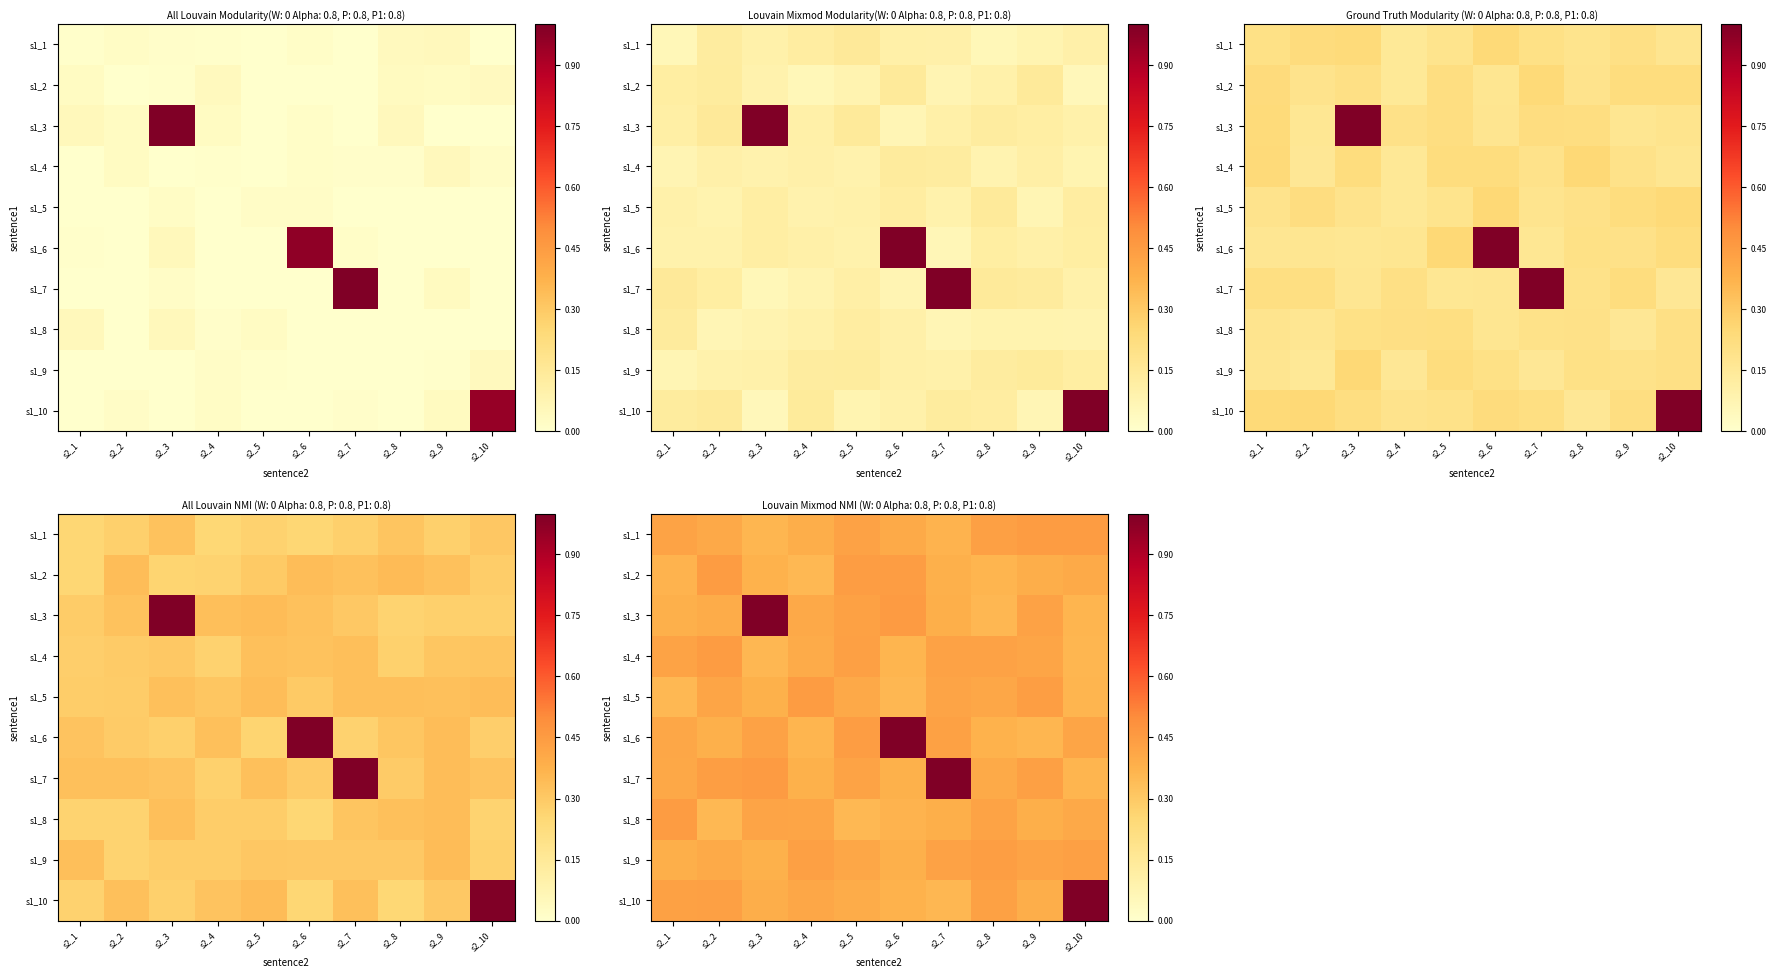

Reading right to left, extract all data points from this chart.

row_0: s2_10=0.4	s2_9=0.4	s2_8=0.4	s2_7=0.4	s2_6=0.4	s2_5=0.4	s2_4=0.4	s2_3=0.4	s2_2=0.4	s2_1=0.4
row_1: s2_10=0.4	s2_9=0.4	s2_8=0.4	s2_7=0.4	s2_6=0.4	s2_5=0.4	s2_4=0.4	s2_3=0.4	s2_2=0.4	s2_1=0.4
row_2: s2_10=0.4	s2_9=0.4	s2_8=0.4	s2_7=0.4	s2_6=0.4	s2_5=0.4	s2_4=0.4	s2_3=1.0	s2_2=0.4	s2_1=0.4
row_3: s2_10=0.4	s2_9=0.4	s2_8=0.4	s2_7=0.4	s2_6=0.4	s2_5=0.4	s2_4=0.4	s2_3=0.4	s2_2=0.4	s2_1=0.4
row_4: s2_10=0.4	s2_9=0.4	s2_8=0.4	s2_7=0.4	s2_6=0.4	s2_5=0.4	s2_4=0.4	s2_3=0.4	s2_2=0.4	s2_1=0.4
row_5: s2_10=0.4	s2_9=0.4	s2_8=0.4	s2_7=0.4	s2_6=1.0	s2_5=0.4	s2_4=0.4	s2_3=0.4	s2_2=0.4	s2_1=0.4
row_6: s2_10=0.4	s2_9=0.4	s2_8=0.4	s2_7=1.0	s2_6=0.4	s2_5=0.4	s2_4=0.4	s2_3=0.4	s2_2=0.4	s2_1=0.4
row_7: s2_10=0.4	s2_9=0.4	s2_8=0.4	s2_7=0.4	s2_6=0.4	s2_5=0.4	s2_4=0.4	s2_3=0.4	s2_2=0.4	s2_1=0.4
row_8: s2_10=0.4	s2_9=0.4	s2_8=0.4	s2_7=0.4	s2_6=0.4	s2_5=0.4	s2_4=0.4	s2_3=0.4	s2_2=0.4	s2_1=0.4
row_9: s2_10=1.0	s2_9=0.4	s2_8=0.4	s2_7=0.4	s2_6=0.4	s2_5=0.4	s2_4=0.4	s2_3=0.4	s2_2=0.4	s2_1=0.4